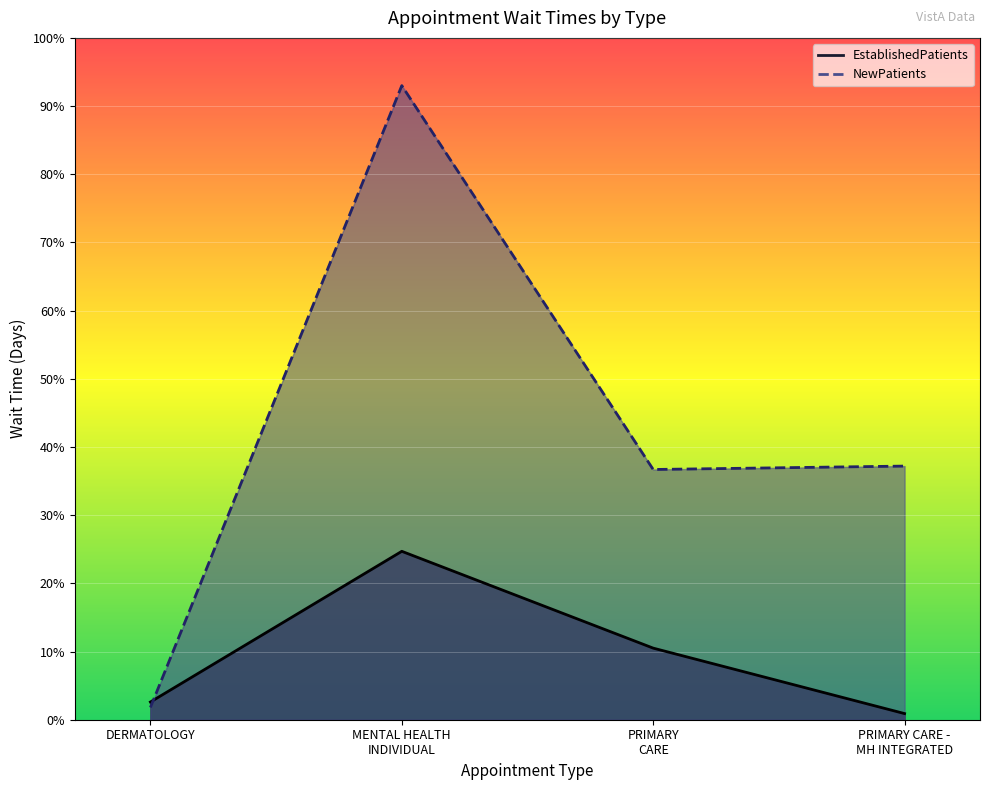

At PRIMARY CARE, list the series in order from smallest to largest.

EstablishedPatients, NewPatients